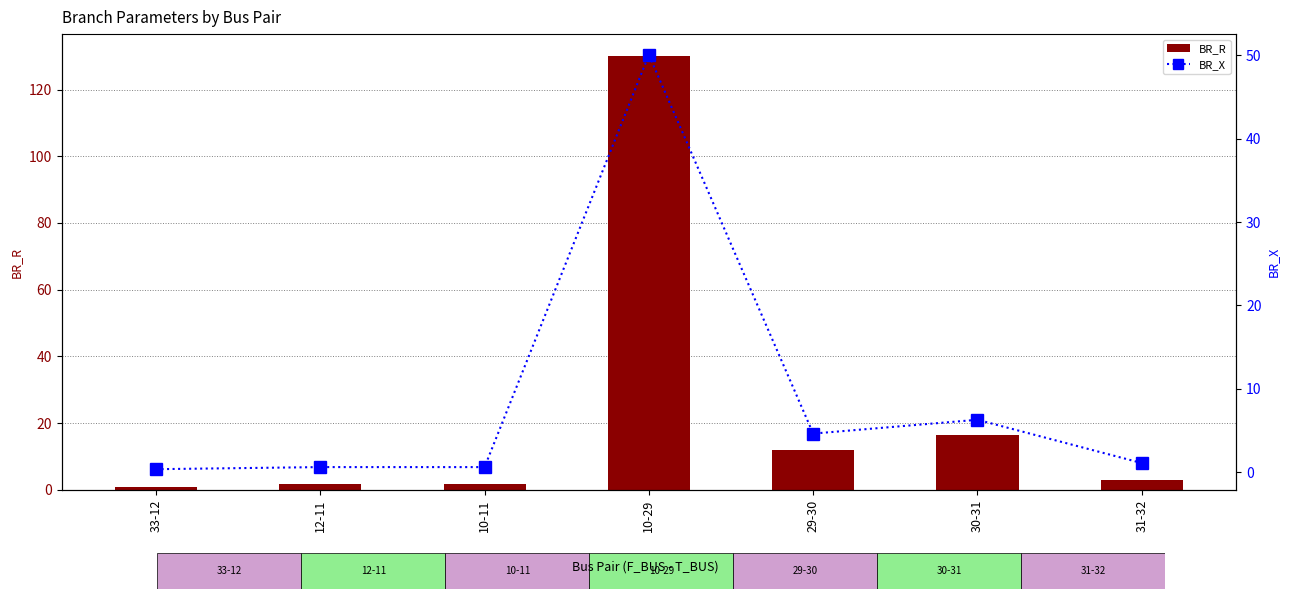

Reading left to right, list all the values displayed in this chart.

BR_R: 1.0	1.6	1.6	130.1	12.1	16.4	2.9
BR_X: 0.4	0.6	0.6	50.0	4.6	6.3	1.1